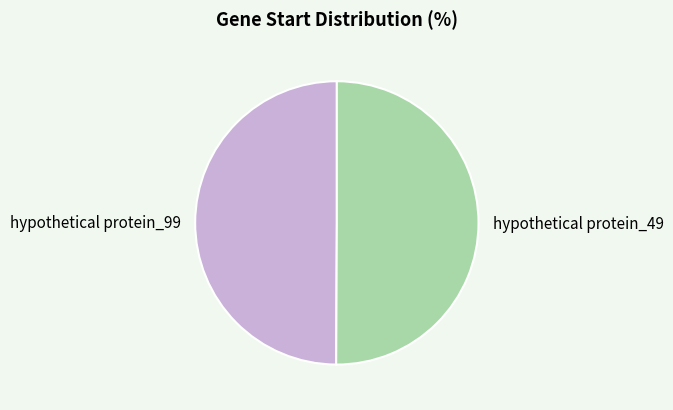

Is the sum of hypothetical protein_99 and hypothetical protein_49 greater than half?

Yes